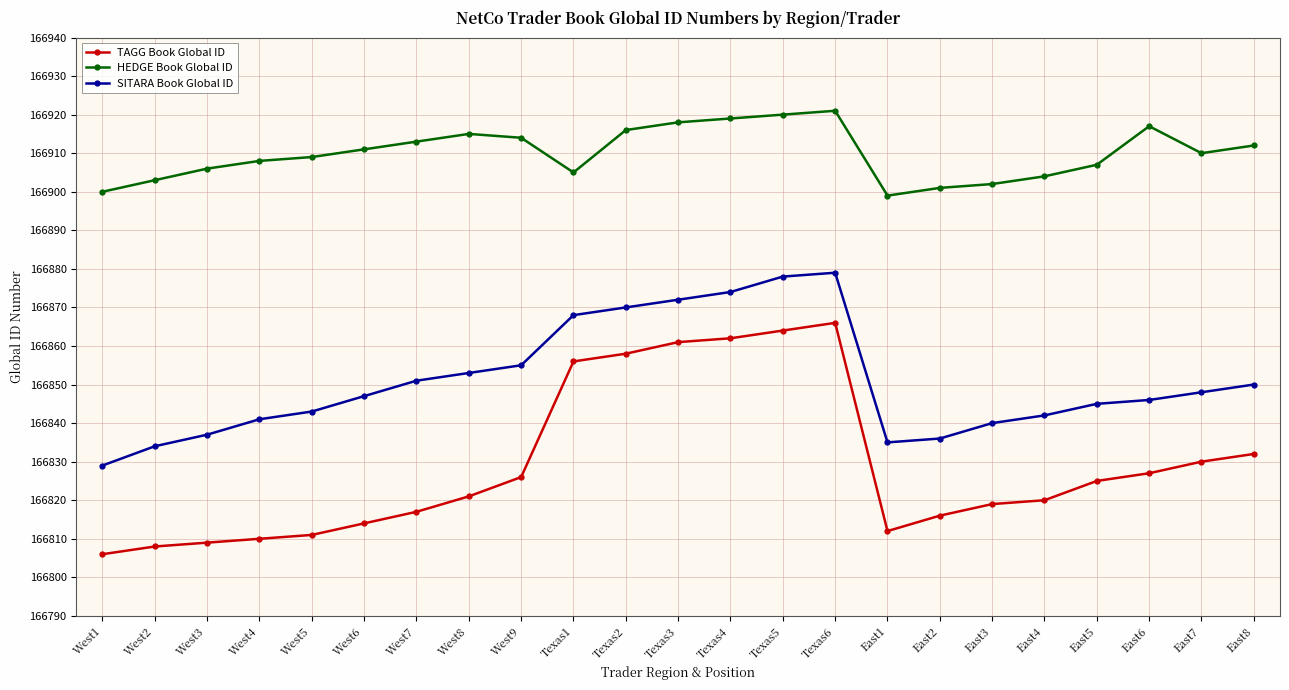

What is the total value across all series at East4?

500566